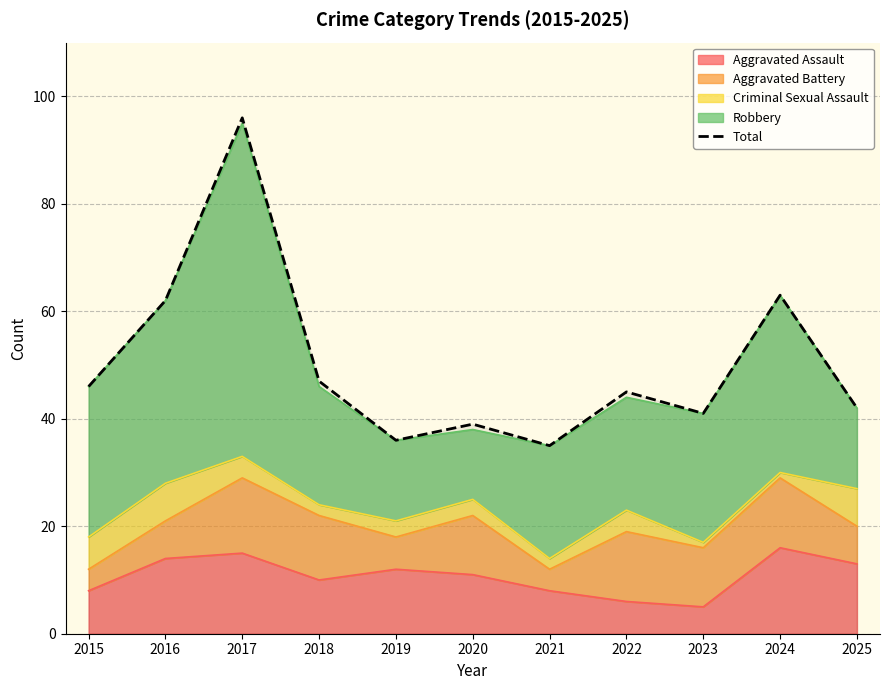

What is the value of the 9th point from the left?

41